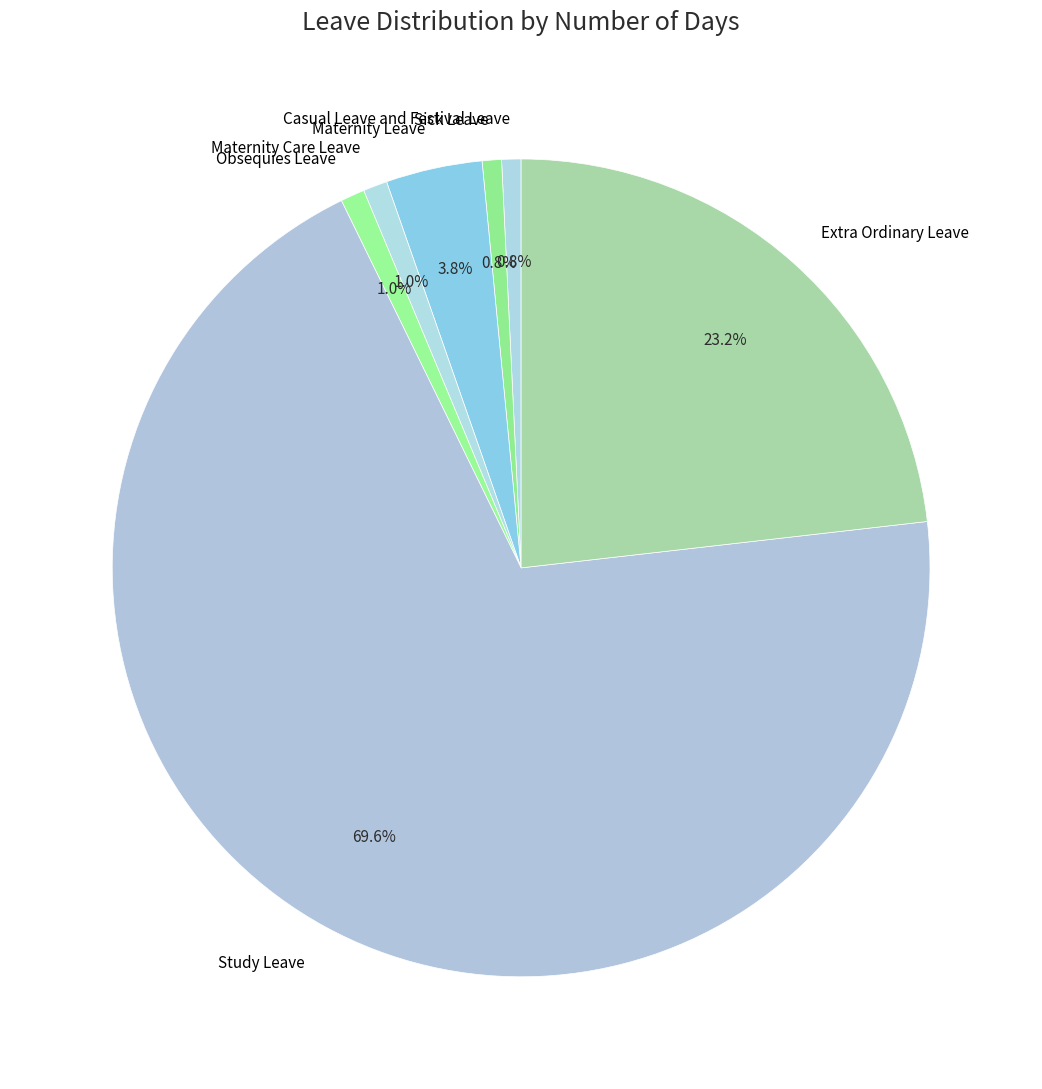

What percentage is the Casual Leave and Festival Leave slice, to the nearest percent?

1%